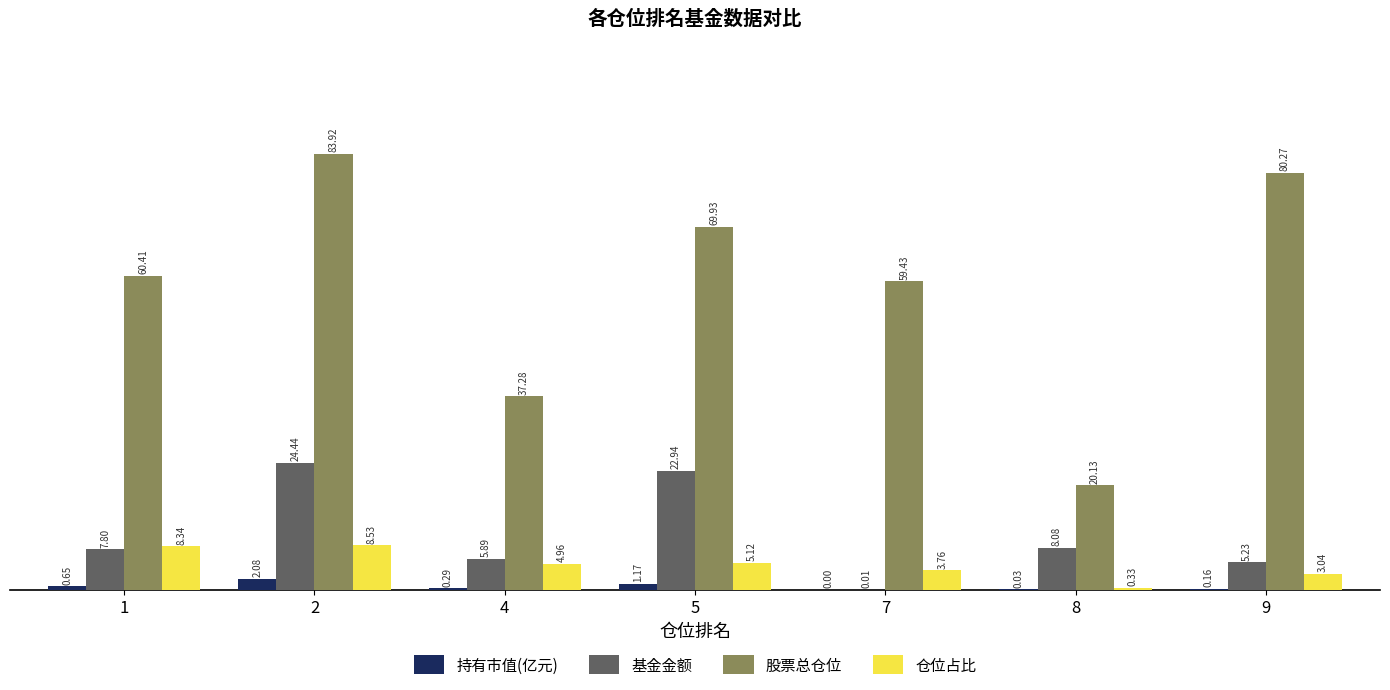

Which series changed the most between 5 and 7?

基金金额